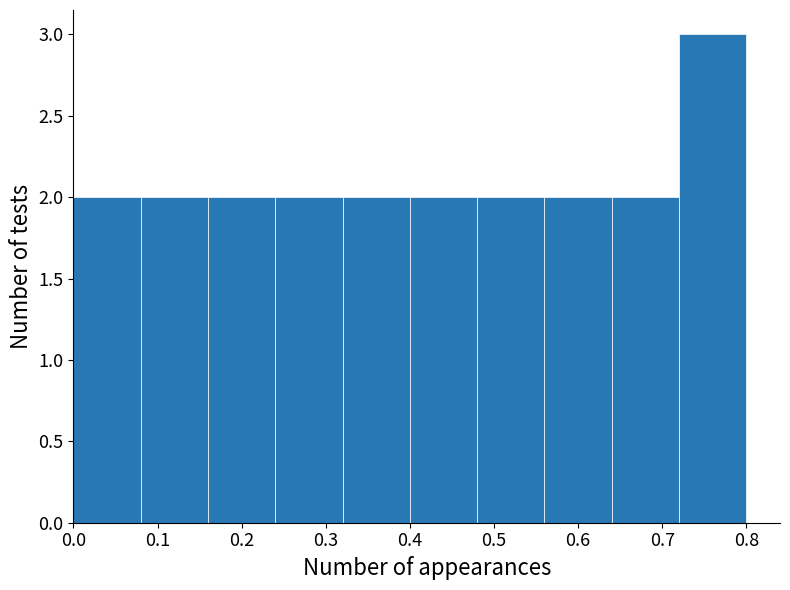

Reading left to right, list every bar in this chart as the range it spans on the x-axis followed by its height. The values are not printed on the chart, so give them approximately, as read against the axis.

0.00 to 0.08: 2
0.08 to 0.16: 2
0.16 to 0.24: 2
0.24 to 0.32: 2
0.32 to 0.40: 2
0.40 to 0.48: 2
0.48 to 0.56: 2
0.56 to 0.64: 2
0.64 to 0.72: 2
0.72 to 0.80: 3